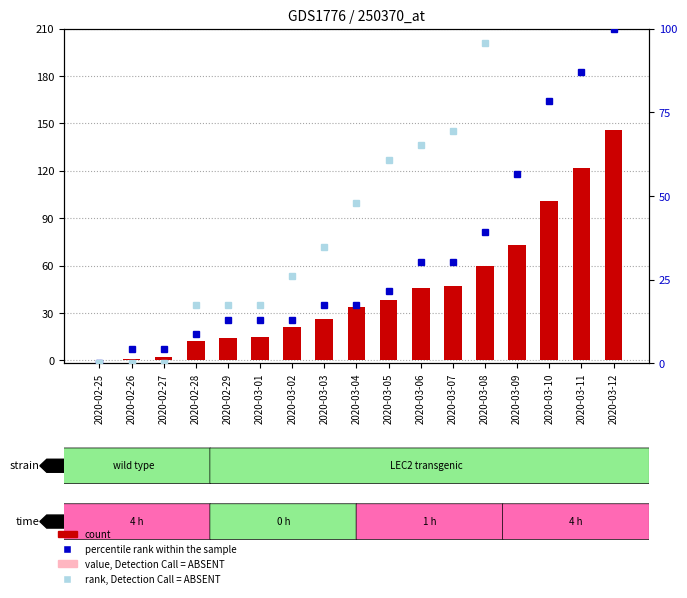

How many values in the count series exceed 34?

8